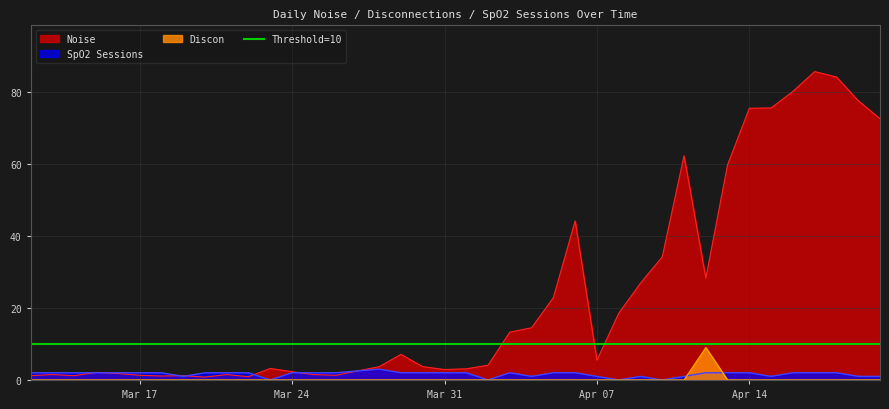

The Discon series shows 4.8 at 2025-04-15. True or false?

False